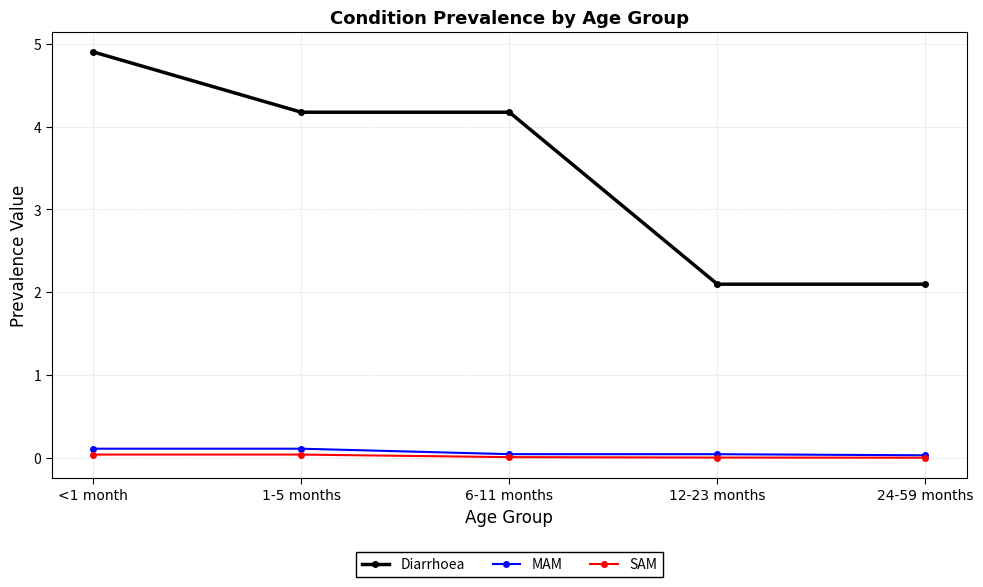

Count the number of categories in the chart.

5